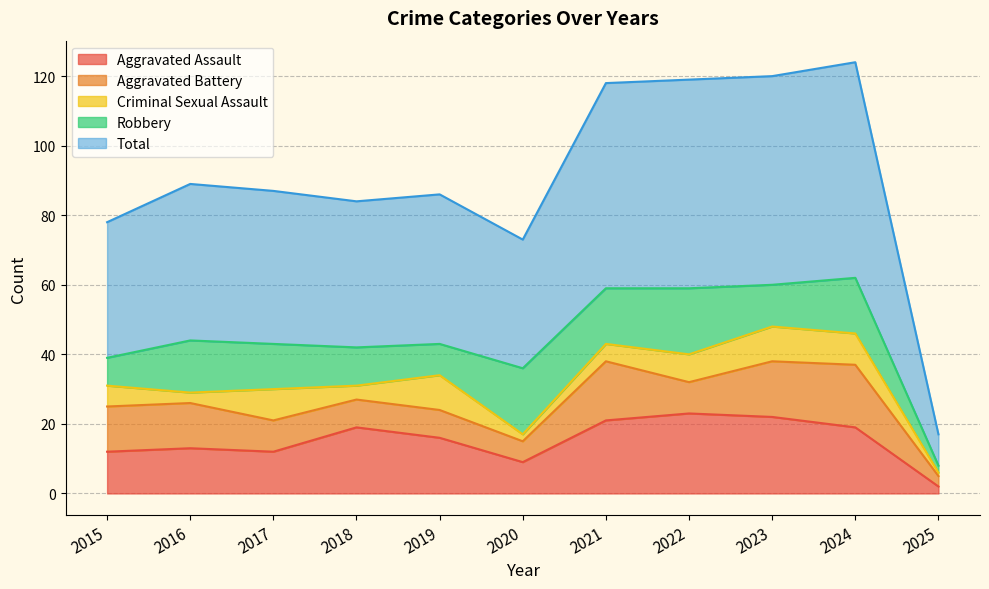

Reading left to right, transcribe all the data shown in this chart.

Aggravated Assault: 12	13	12	19	16	9	21	23	22	19	2
Aggravated Battery: 13	13	9	8	8	6	17	9	16	18	3
Criminal Sexual Assault: 6	3	9	4	10	2	5	8	10	9	1
Robbery: 8	15	13	11	9	19	16	19	12	16	2
Total: 39	45	44	42	43	37	59	60	60	62	9